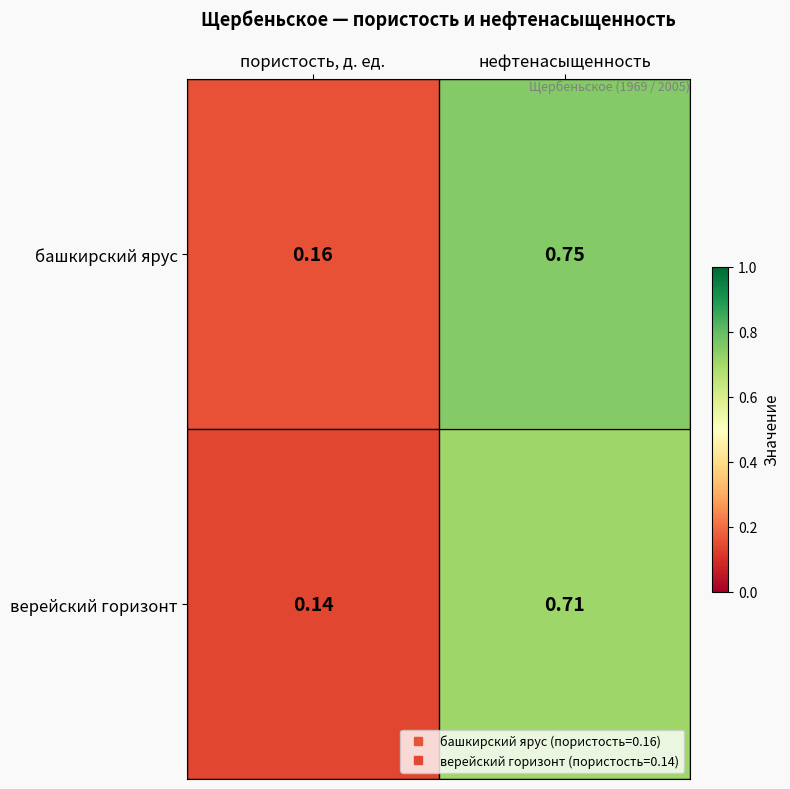

Which series has the largest total across all categories?

башкирский ярус